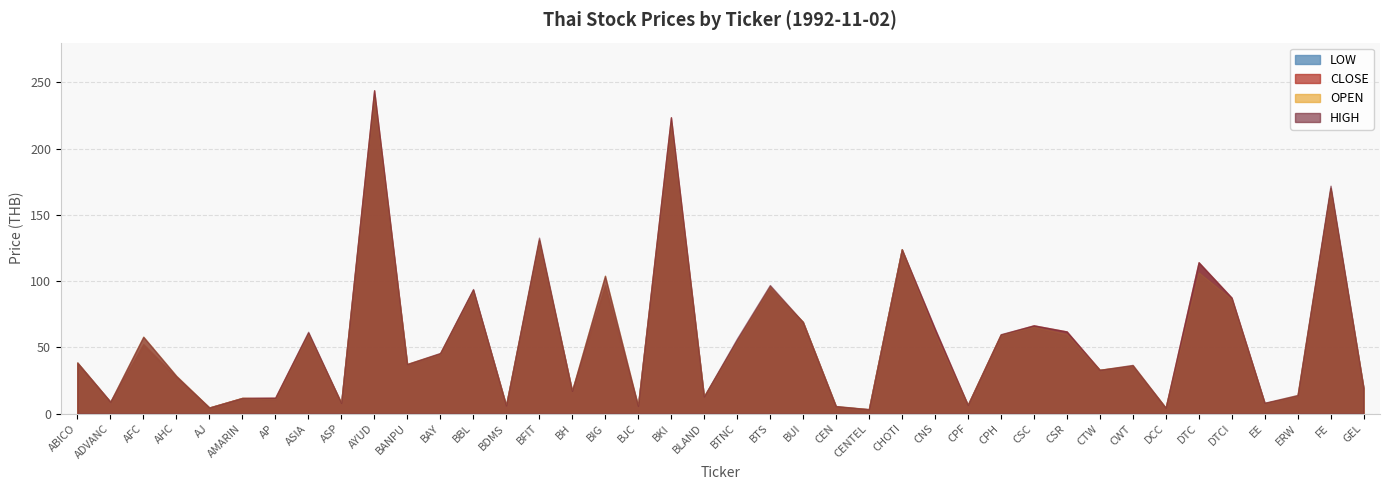

How many interior local peaks does the OPEN series have?

14